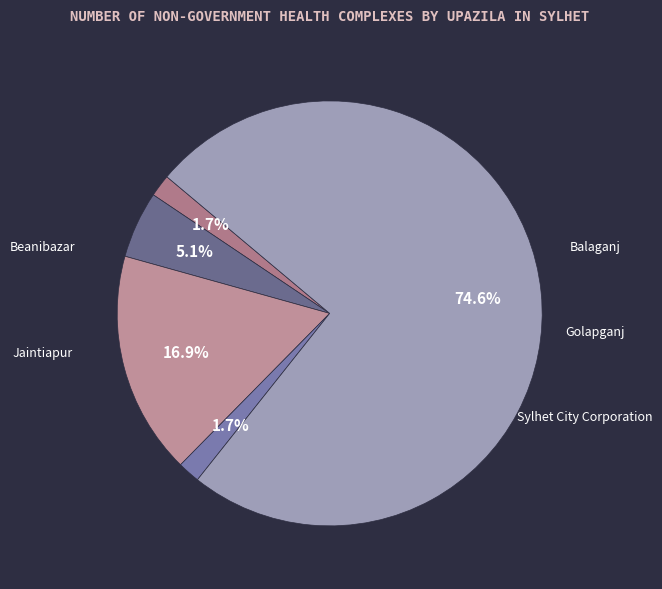

How many slices are in this pie chart?

5